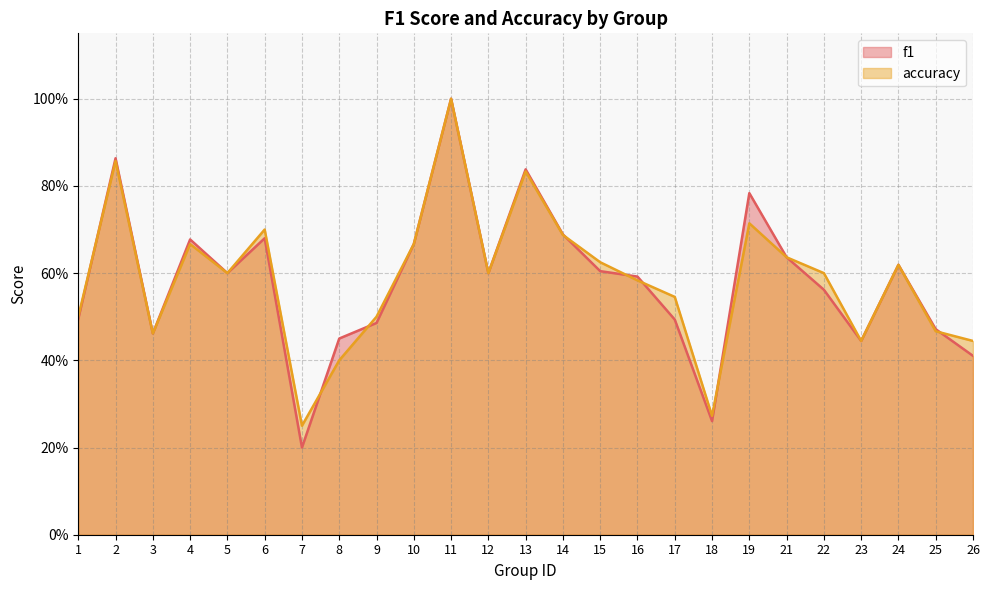

List the series in order of their overall mean, lowest first.

f1, accuracy